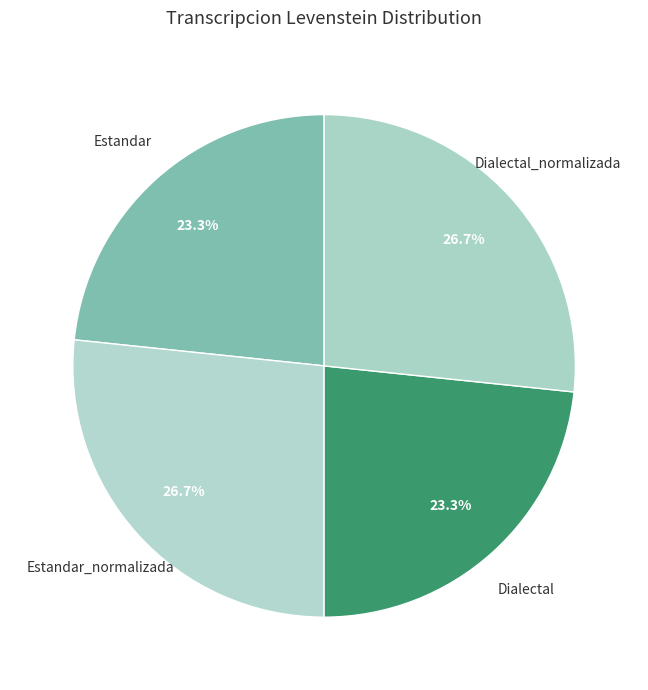

How many segments does this pie chart have?

4